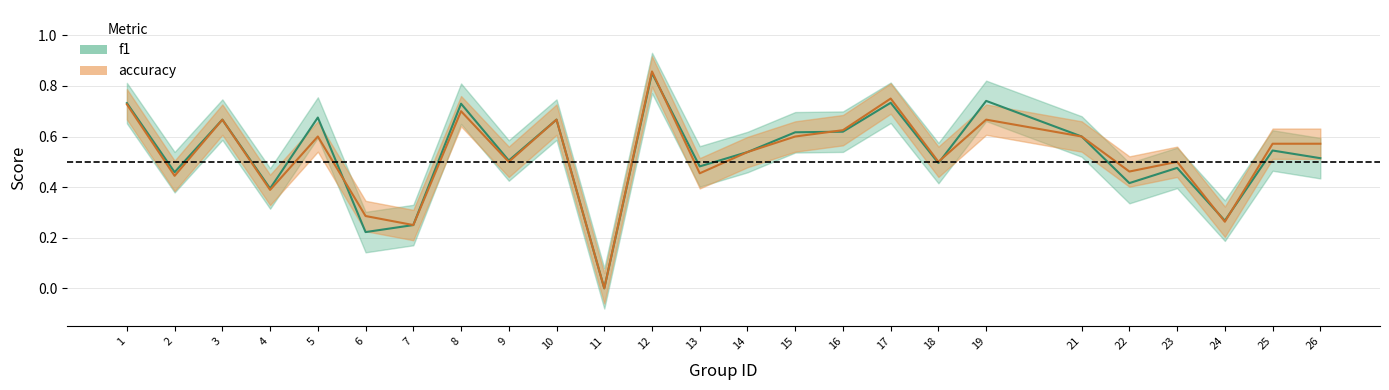

How many lines are shown in the chart?

2